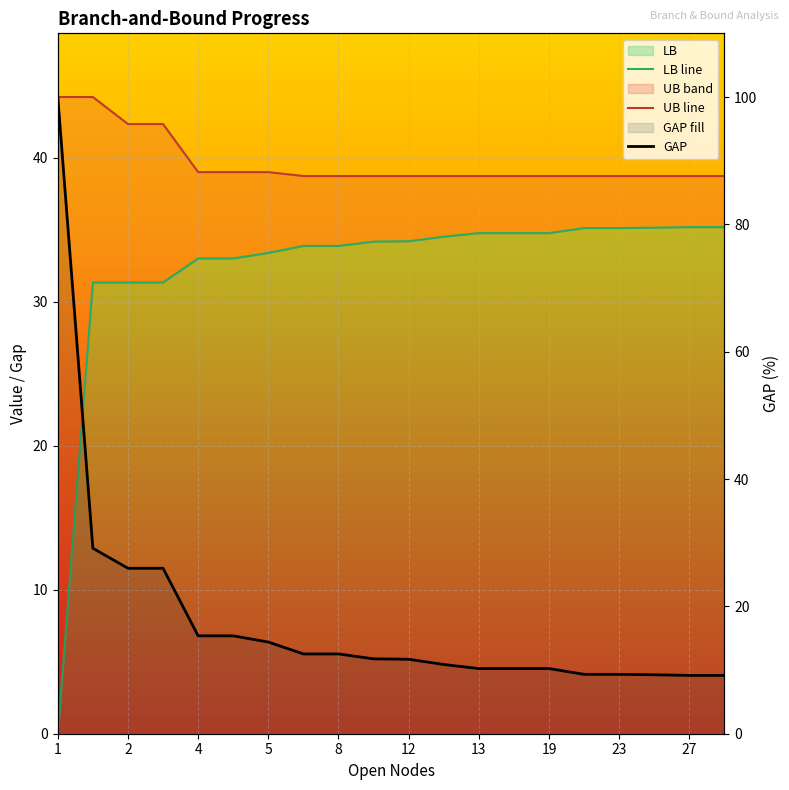

Which series has the largest total across all categories?

UB line